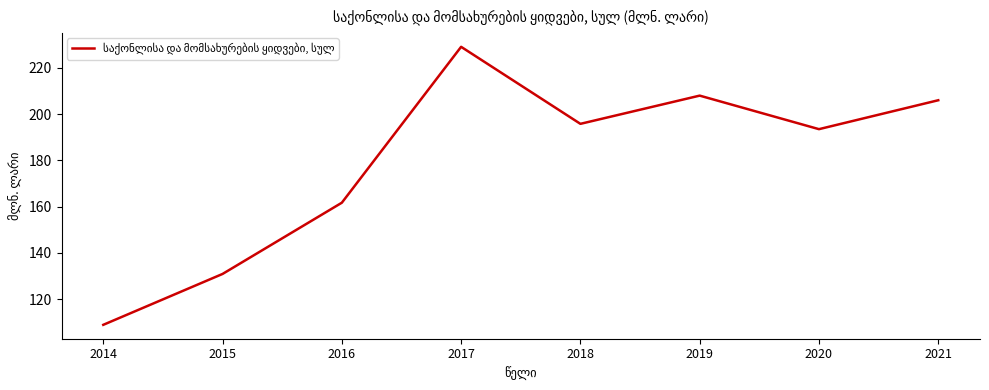

Rank the categories by value from lowest to highest.

2014, 2015, 2016, 2020, 2018, 2021, 2019, 2017